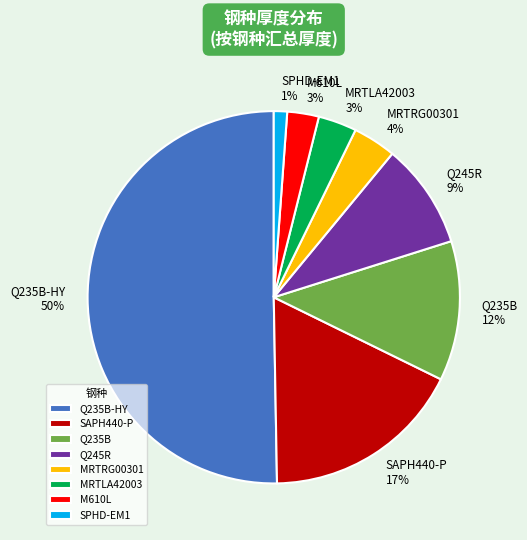

To the nearest percent, what is the difference between the SPHD-EM1 1% and Q235B-HY 50% slice percentages?

49%